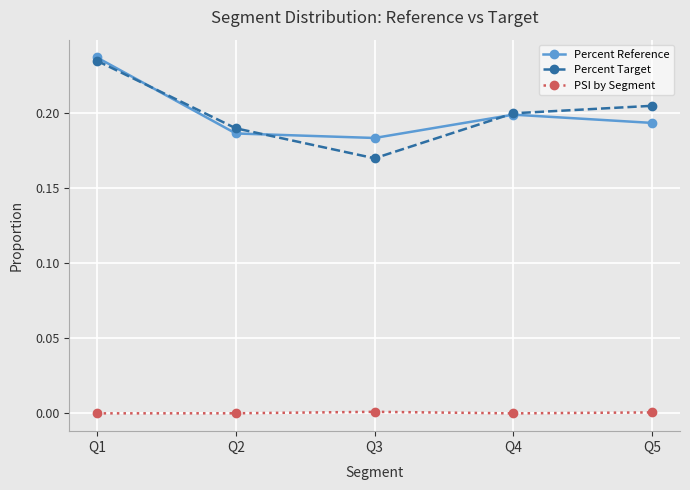

Is the value of PSI by Segment at Q2 greater than the value of Percent Reference at Q2?

No